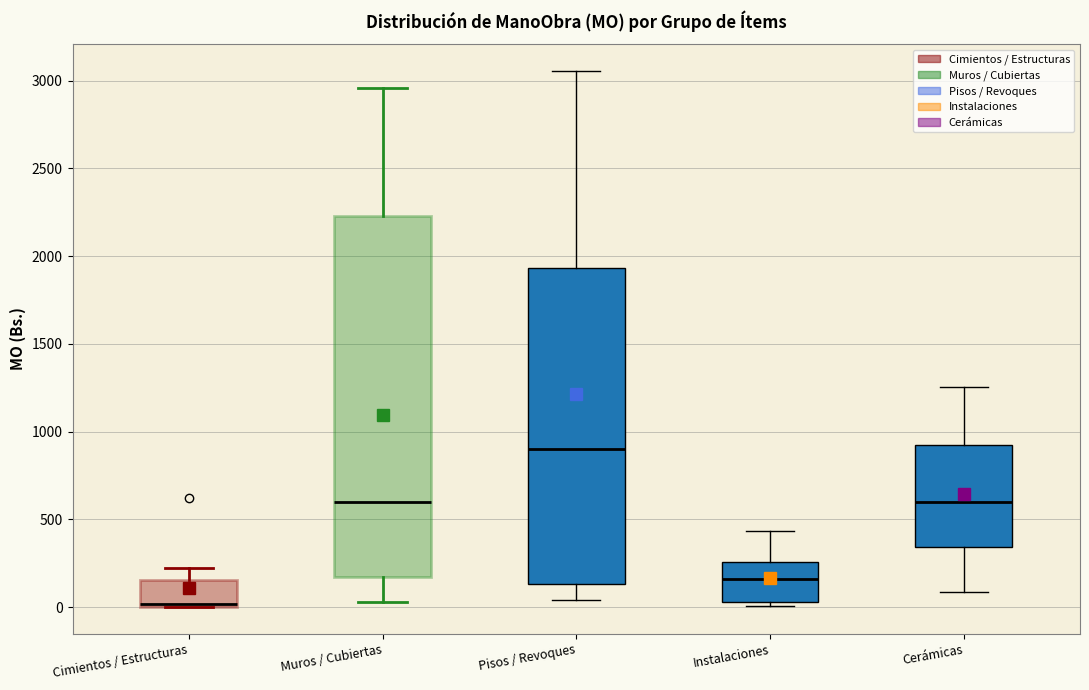

Which box has the highest median line?

Pisos / Revoques